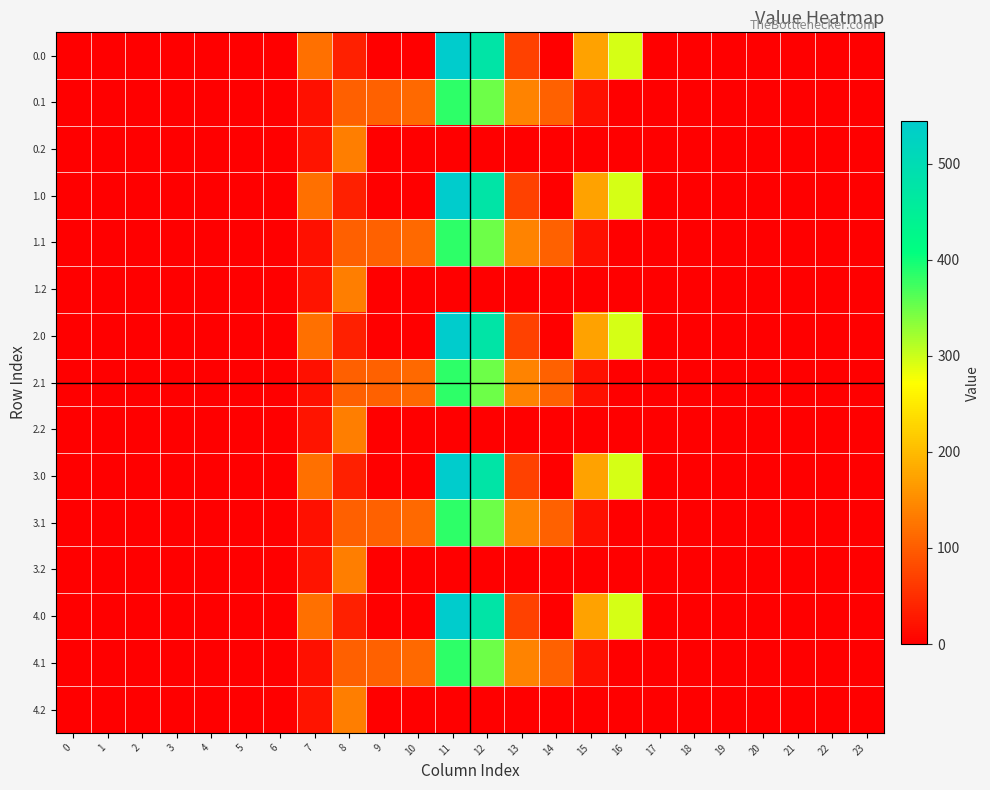

How many categories are shown in the chart?

24